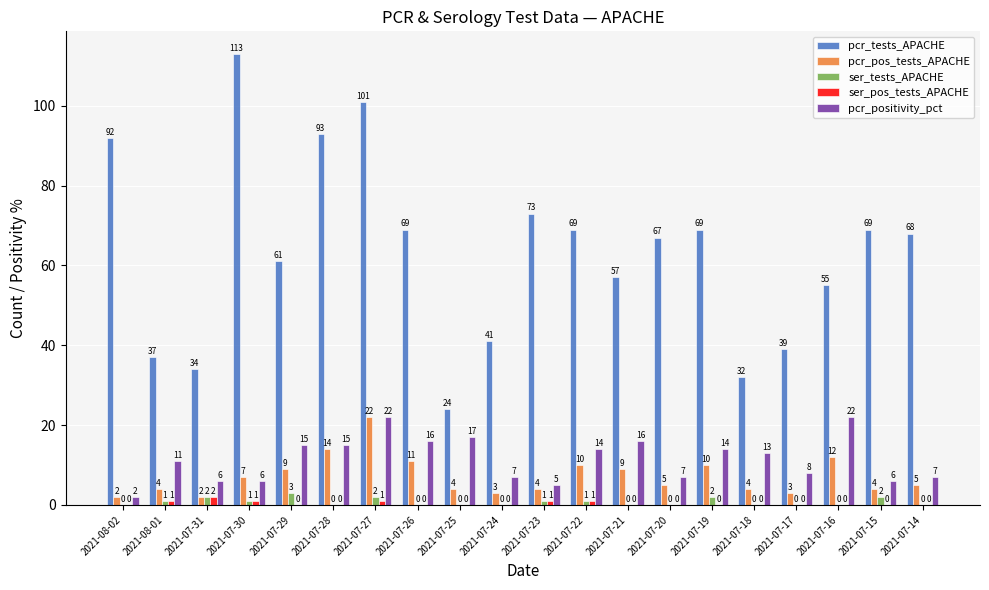

Reading left to right, what are all the values shown in this chart?

pcr_tests_APACHE: 2021-08-02=92	2021-08-01=37	2021-07-31=34	2021-07-30=113	2021-07-29=61	2021-07-28=93	2021-07-27=101	2021-07-26=69	2021-07-25=24	2021-07-24=41	2021-07-23=73	2021-07-22=69	2021-07-21=57	2021-07-20=67	2021-07-19=69	2021-07-18=32	2021-07-17=39	2021-07-16=55	2021-07-15=69	2021-07-14=68
pcr_pos_tests_APACHE: 2021-08-02=2	2021-08-01=4	2021-07-31=2	2021-07-30=7	2021-07-29=9	2021-07-28=14	2021-07-27=22	2021-07-26=11	2021-07-25=4	2021-07-24=3	2021-07-23=4	2021-07-22=10	2021-07-21=9	2021-07-20=5	2021-07-19=10	2021-07-18=4	2021-07-17=3	2021-07-16=12	2021-07-15=4	2021-07-14=5
ser_tests_APACHE: 2021-08-02=0	2021-08-01=1	2021-07-31=2	2021-07-30=1	2021-07-29=3	2021-07-28=0	2021-07-27=2	2021-07-26=0	2021-07-25=0	2021-07-24=0	2021-07-23=1	2021-07-22=1	2021-07-21=0	2021-07-20=0	2021-07-19=2	2021-07-18=0	2021-07-17=0	2021-07-16=0	2021-07-15=2	2021-07-14=0
ser_pos_tests_APACHE: 2021-08-02=0	2021-08-01=1	2021-07-31=2	2021-07-30=1	2021-07-29=0	2021-07-28=0	2021-07-27=1	2021-07-26=0	2021-07-25=0	2021-07-24=0	2021-07-23=1	2021-07-22=1	2021-07-21=0	2021-07-20=0	2021-07-19=0	2021-07-18=0	2021-07-17=0	2021-07-16=0	2021-07-15=0	2021-07-14=0
pcr_positivity_pct: 2021-08-02=2	2021-08-01=11	2021-07-31=6	2021-07-30=6	2021-07-29=15	2021-07-28=15	2021-07-27=22	2021-07-26=16	2021-07-25=17	2021-07-24=7	2021-07-23=5	2021-07-22=14	2021-07-21=16	2021-07-20=7	2021-07-19=14	2021-07-18=13	2021-07-17=8	2021-07-16=22	2021-07-15=6	2021-07-14=7